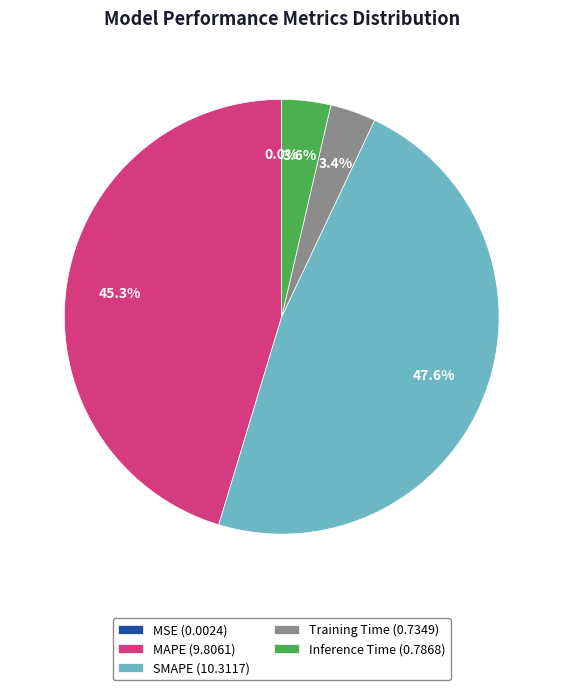

Is there a majority slice in this chart?

No